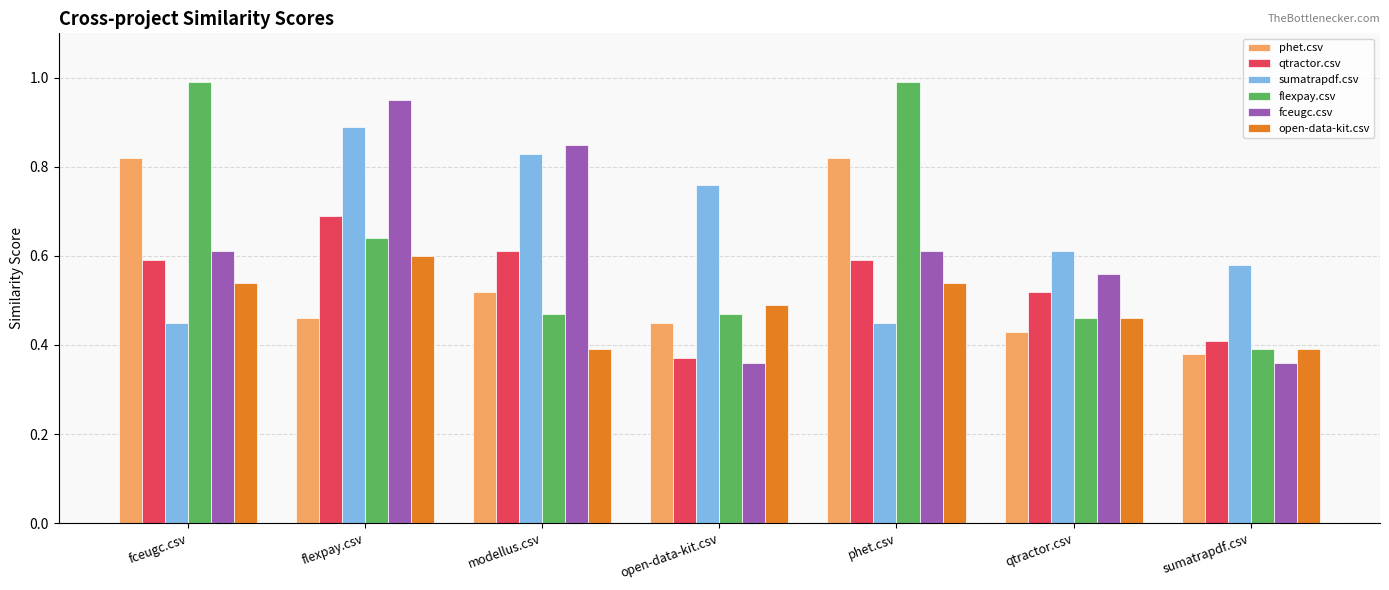

Is the value of phet.csv at flexpay.csv greater than the value of open-data-kit.csv at sumatrapdf.csv?

Yes